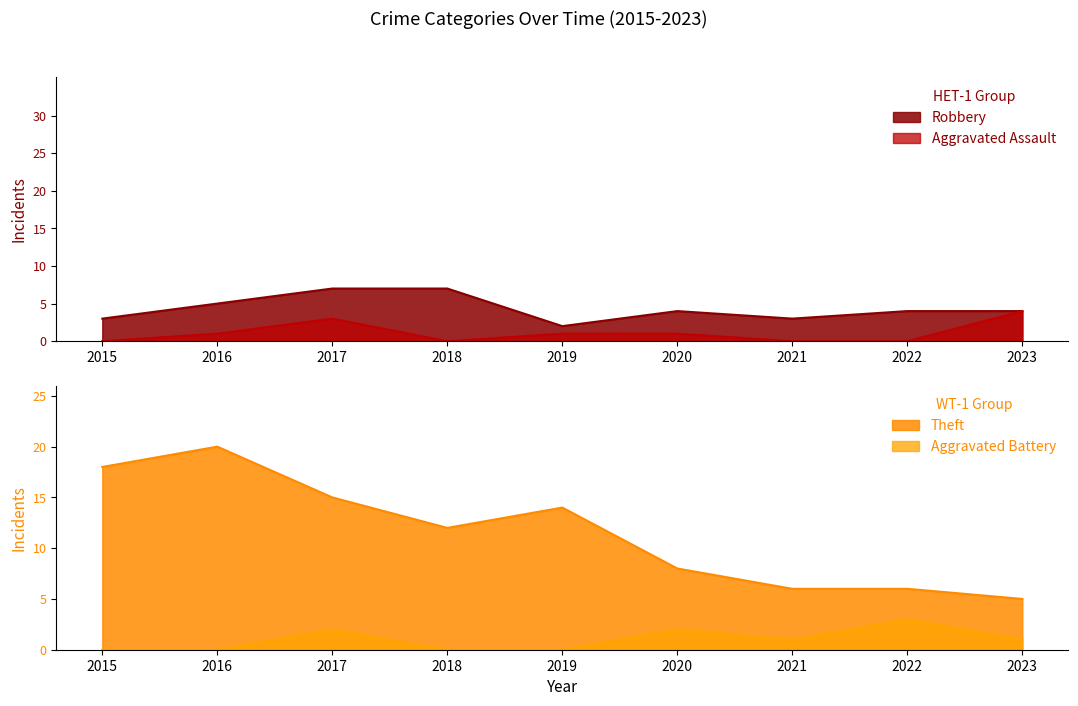

What is the total value across all series at 2017?

27